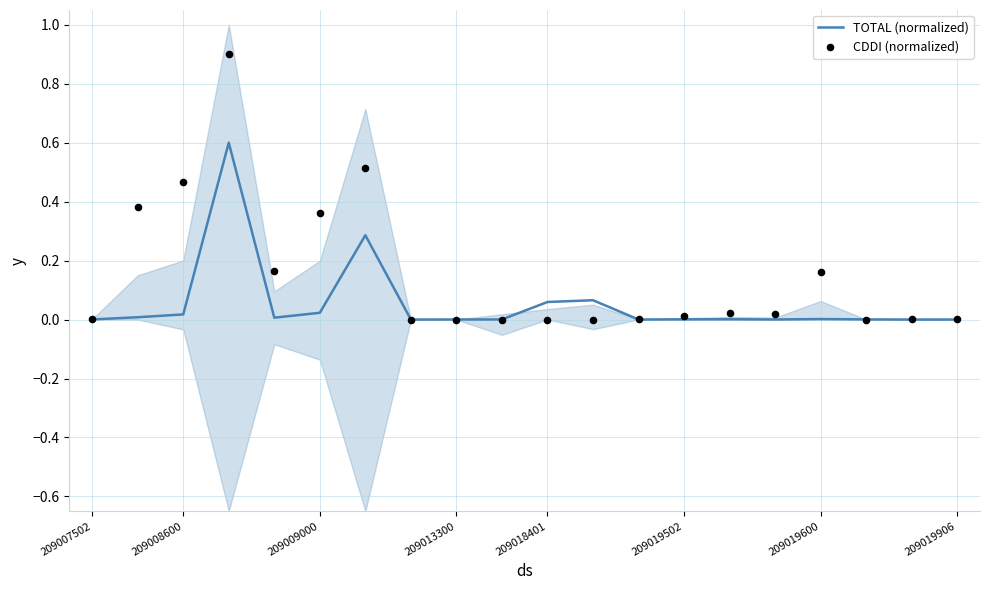

Which series reaches the maximum Y coordinate?

CDDI (normalized)